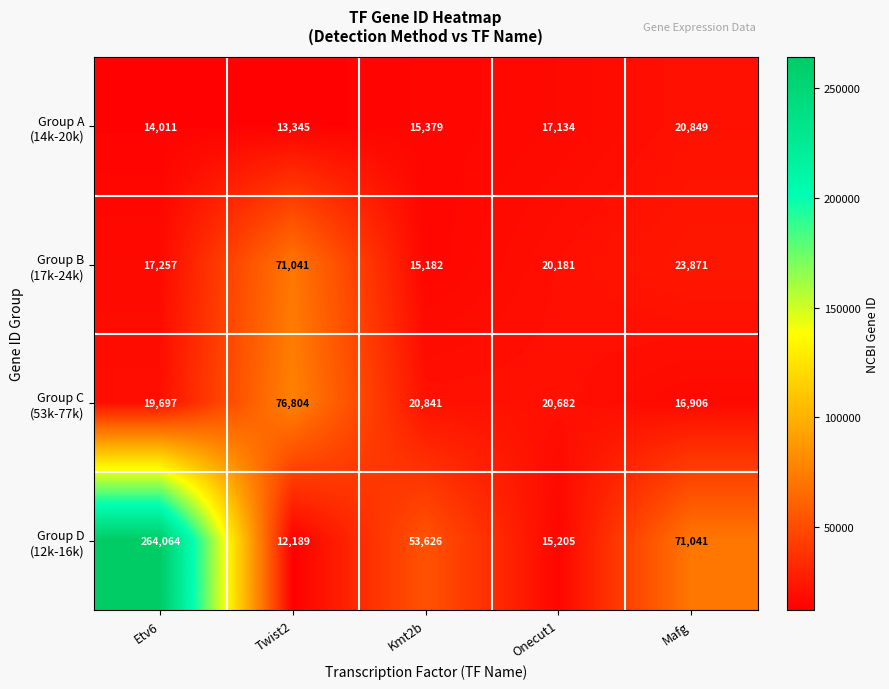

What is the total value across all series at Mafg?

132667